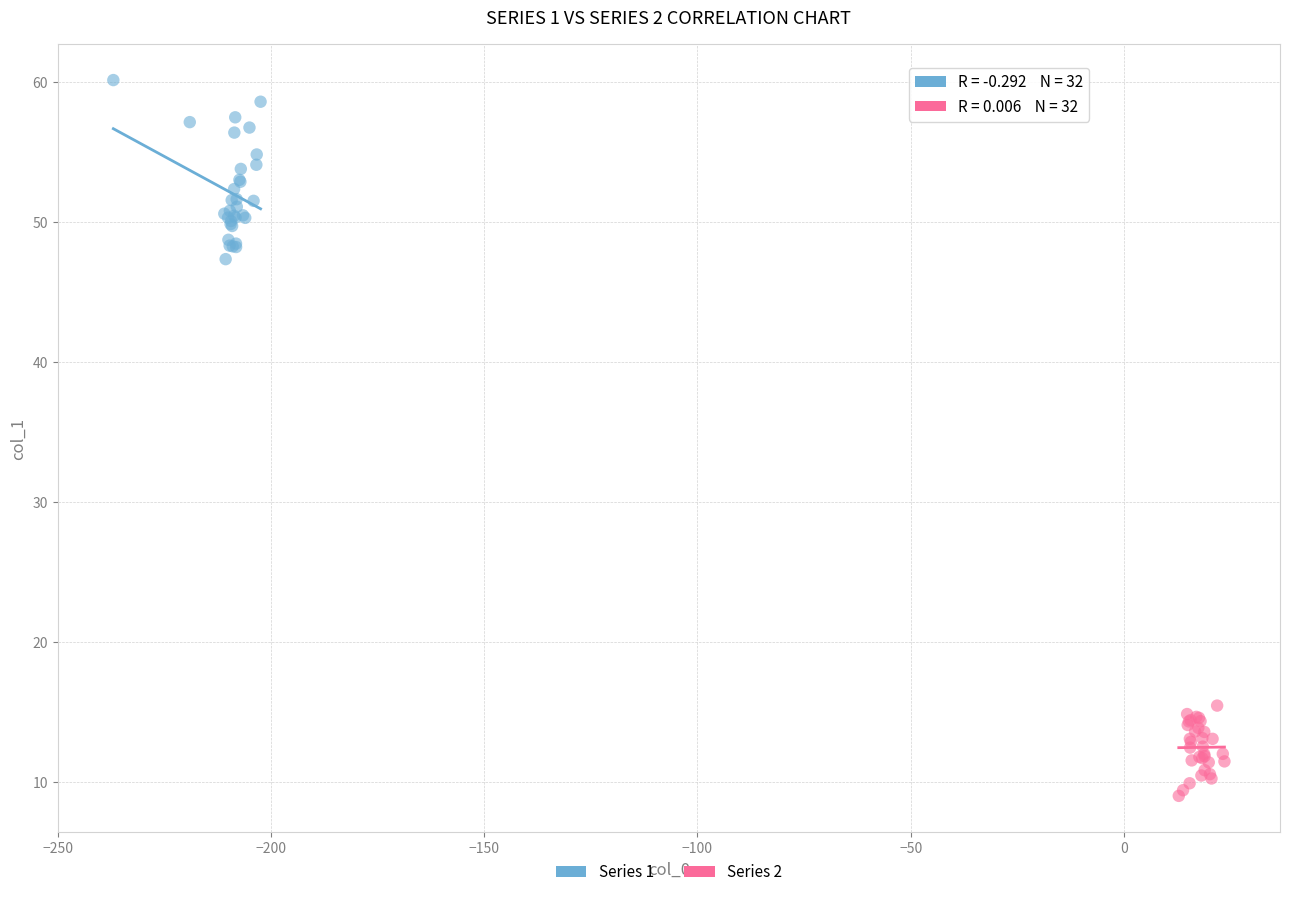

Which series contains the highest Y value?

Series 1